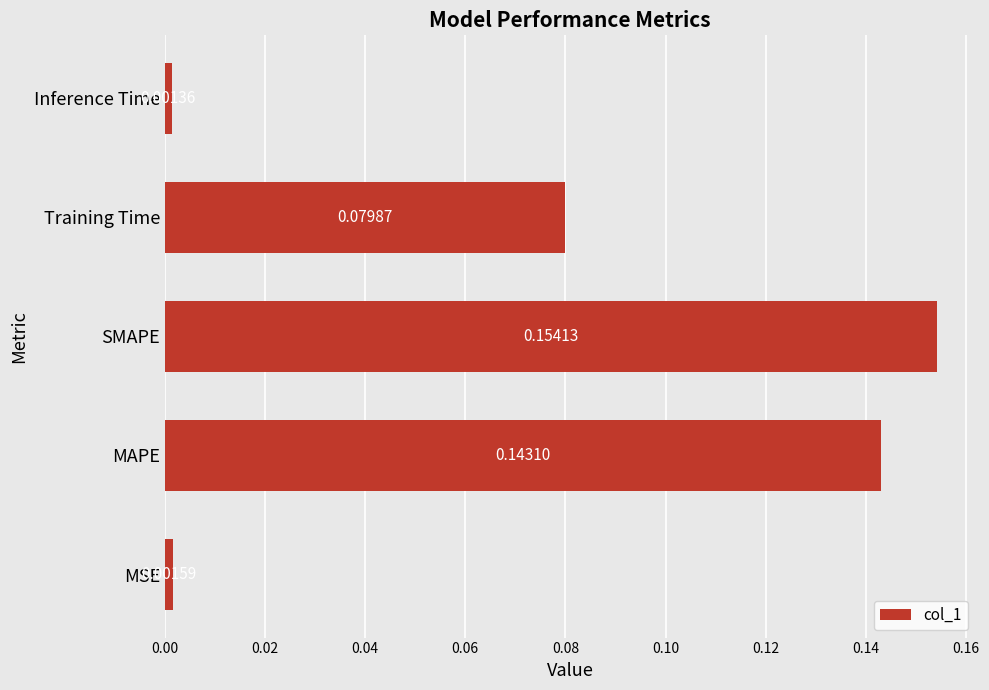

Are the bars grouped side by side (vs. stacked)?

No